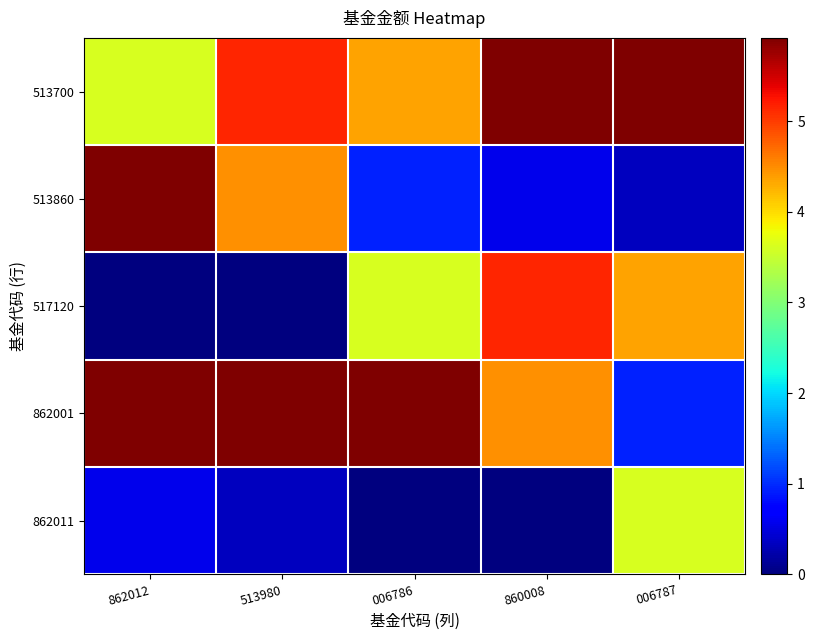

At which category does the chart reach its peak across all series?

860008